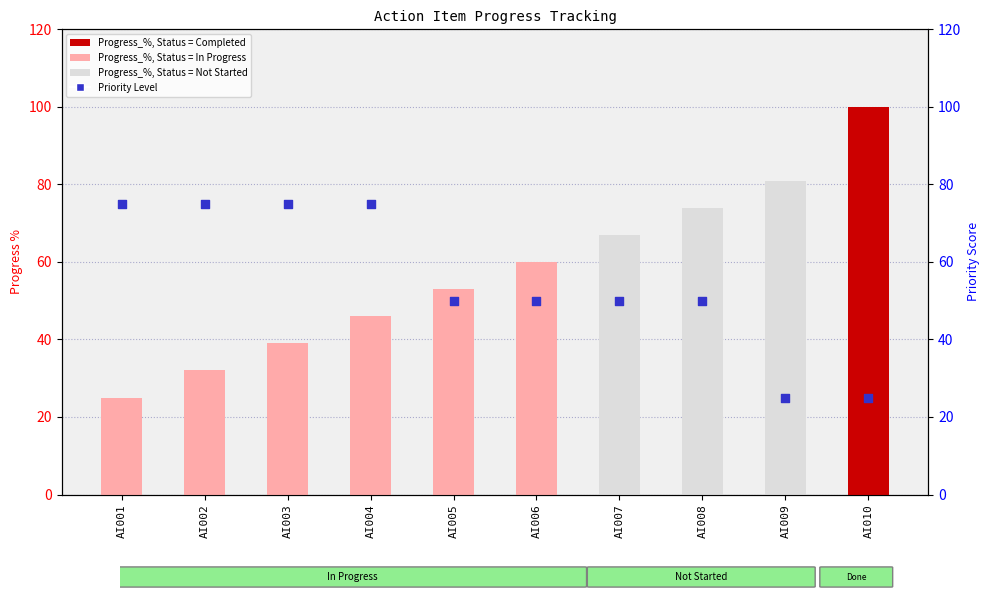

Which series reaches the maximum Y coordinate?

Progress_%